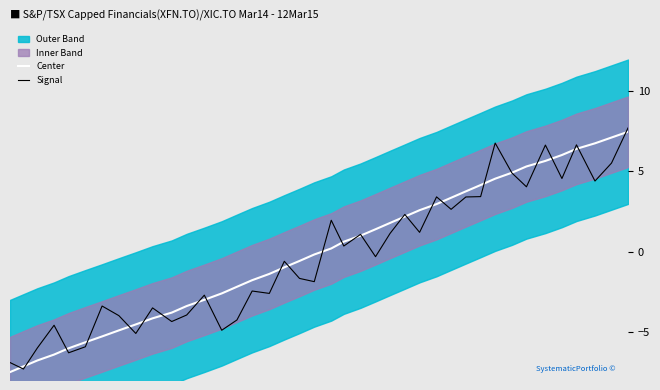

What is the minimum value for Signal?

-7.3